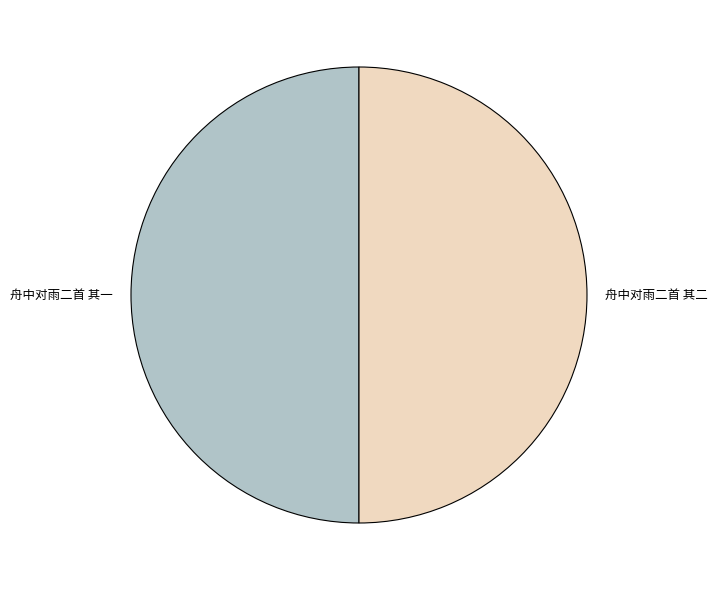

How many slices are in this pie chart?

2